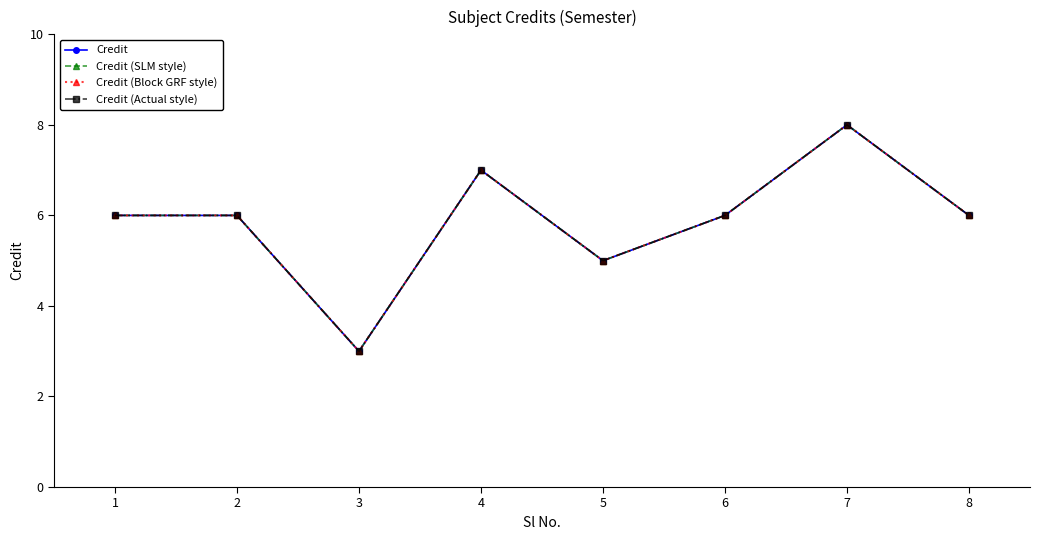

What is the average value of the Credit series?

6